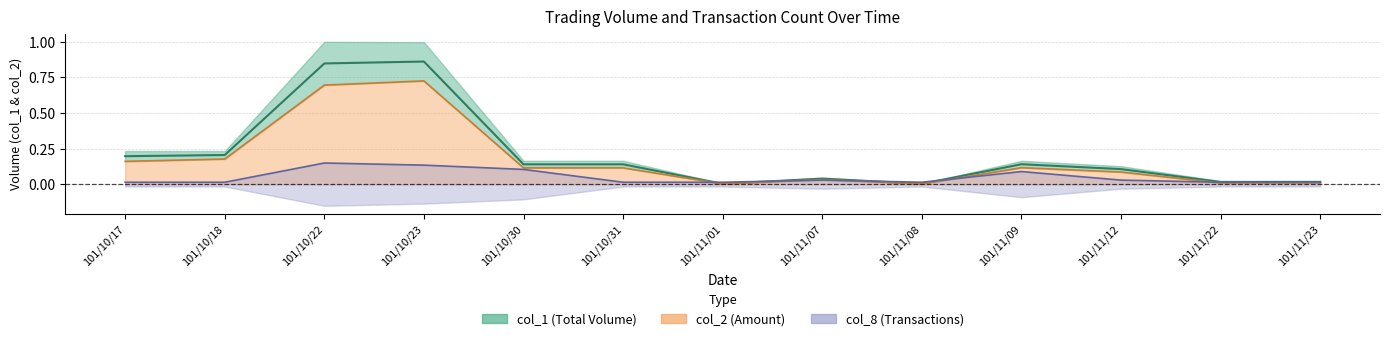

Where is col_8 nearest to the value 0?

101/10/17